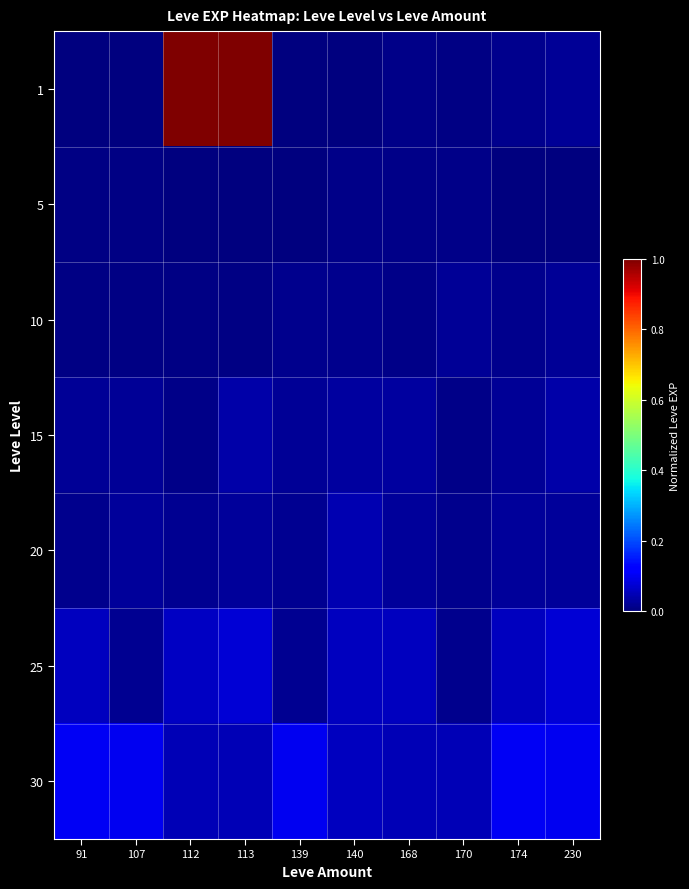

Rank the series at 168 from highest to lowest value.

25, 30, 15, 20, 10, 1, 5